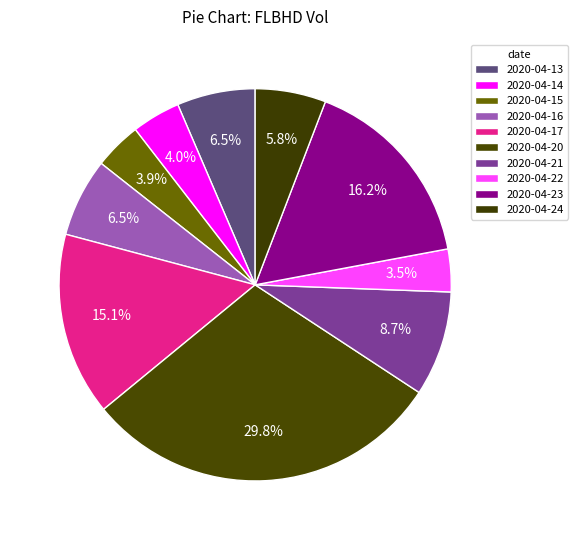

Count the number of slices in the pie.

10